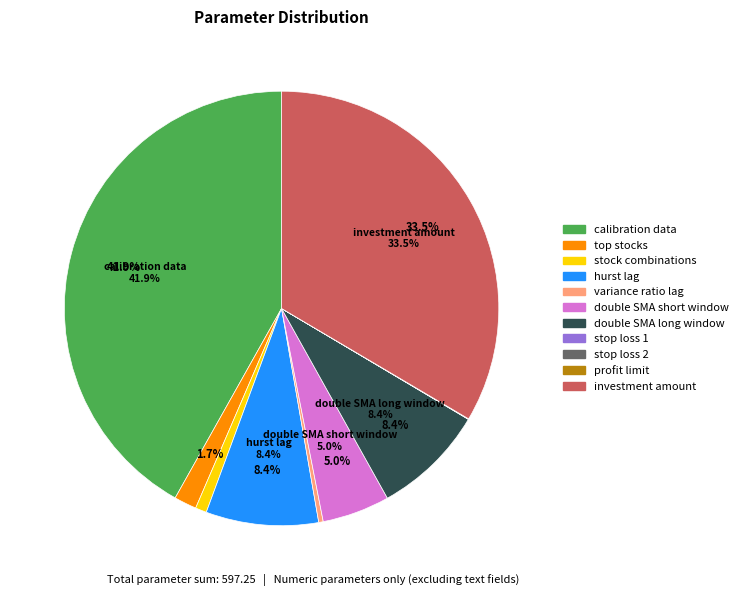

To the nearest percent, what is the combined percentage of investment amount and stock combinations?

34%